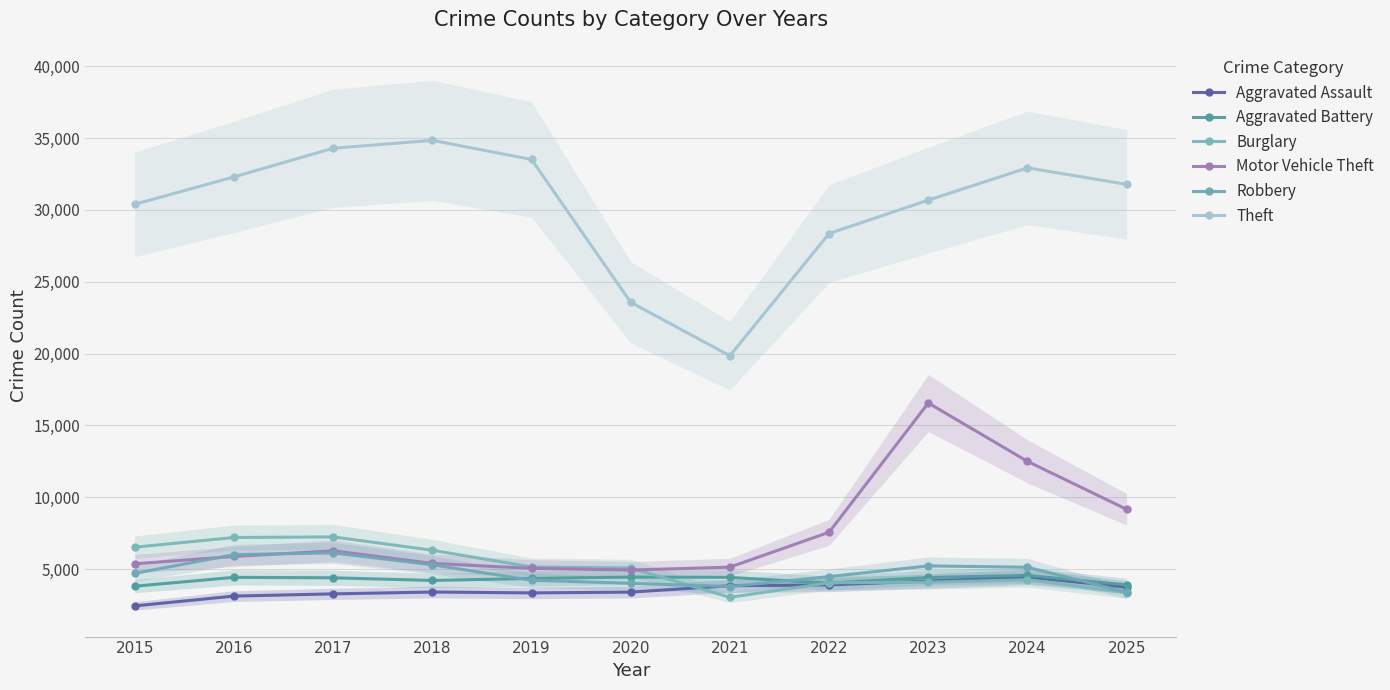

What is the minimum value for Aggravated Assault?

2432